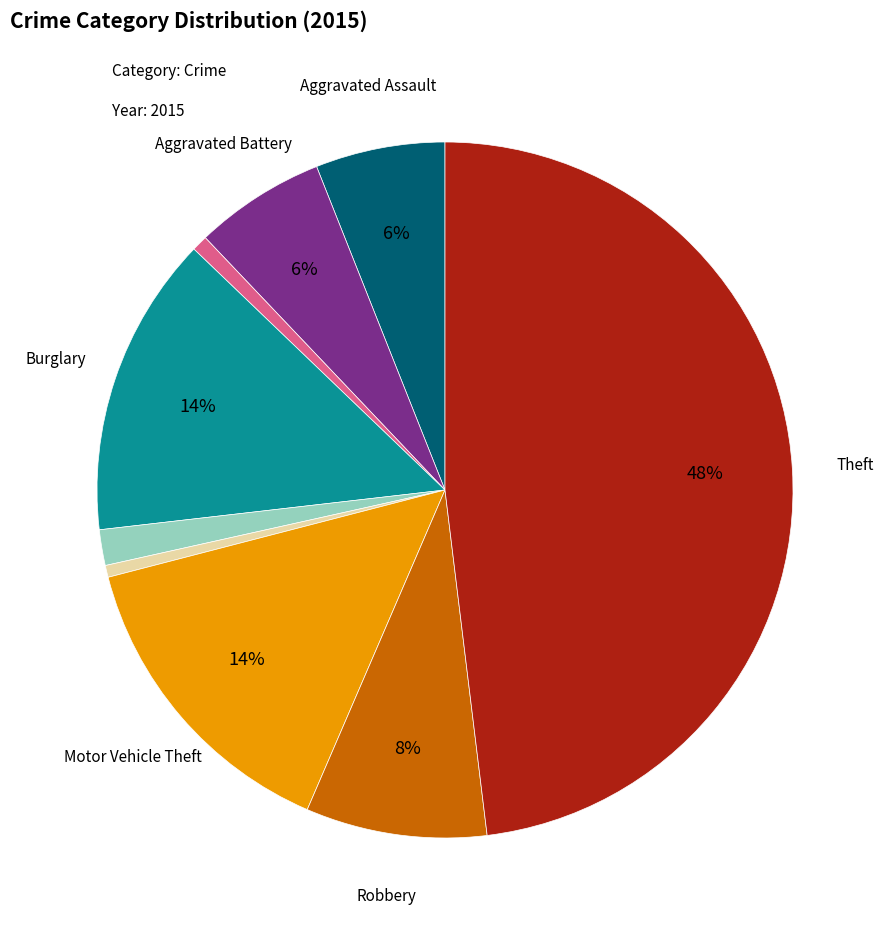

Is there a majority slice in this chart?

No